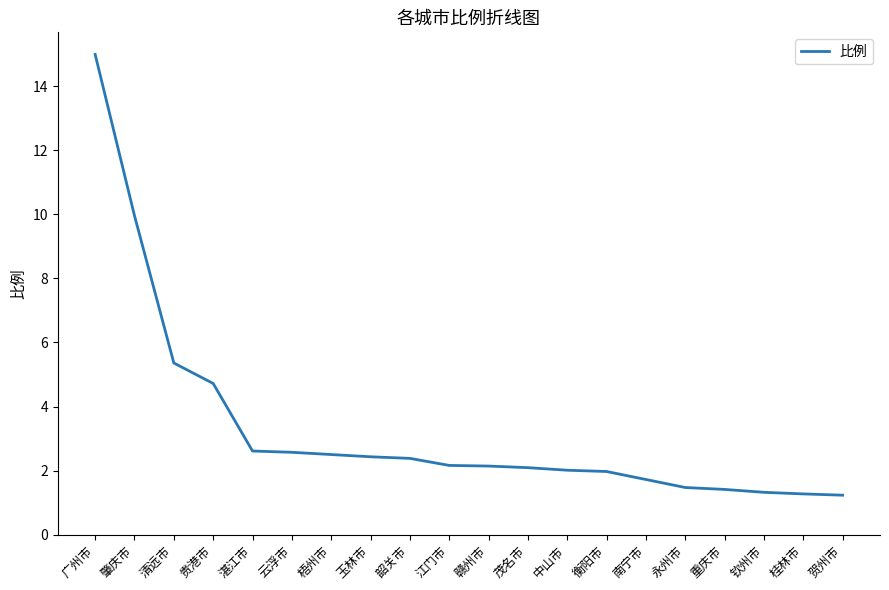

What is the sum of all values?

66.3